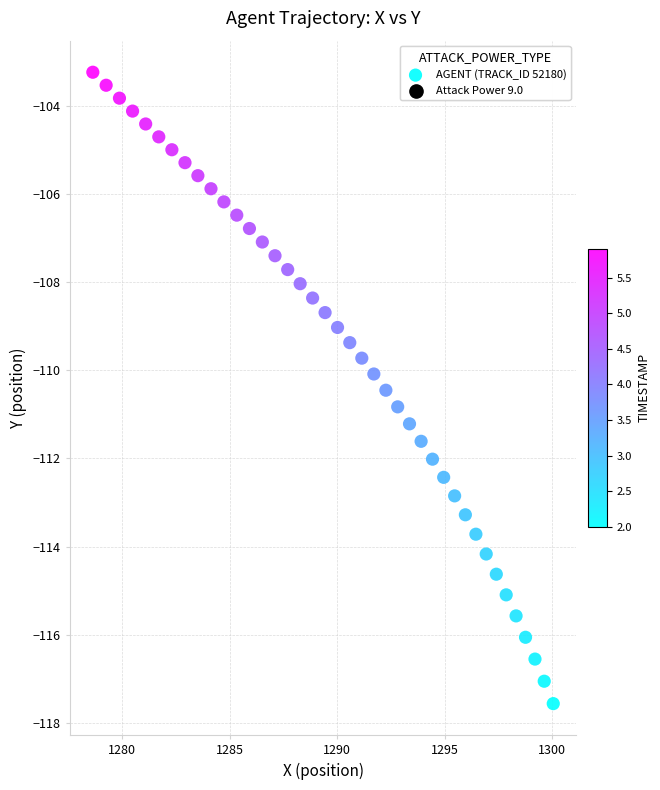

What is the range of Y values (max minus min)?

14.3